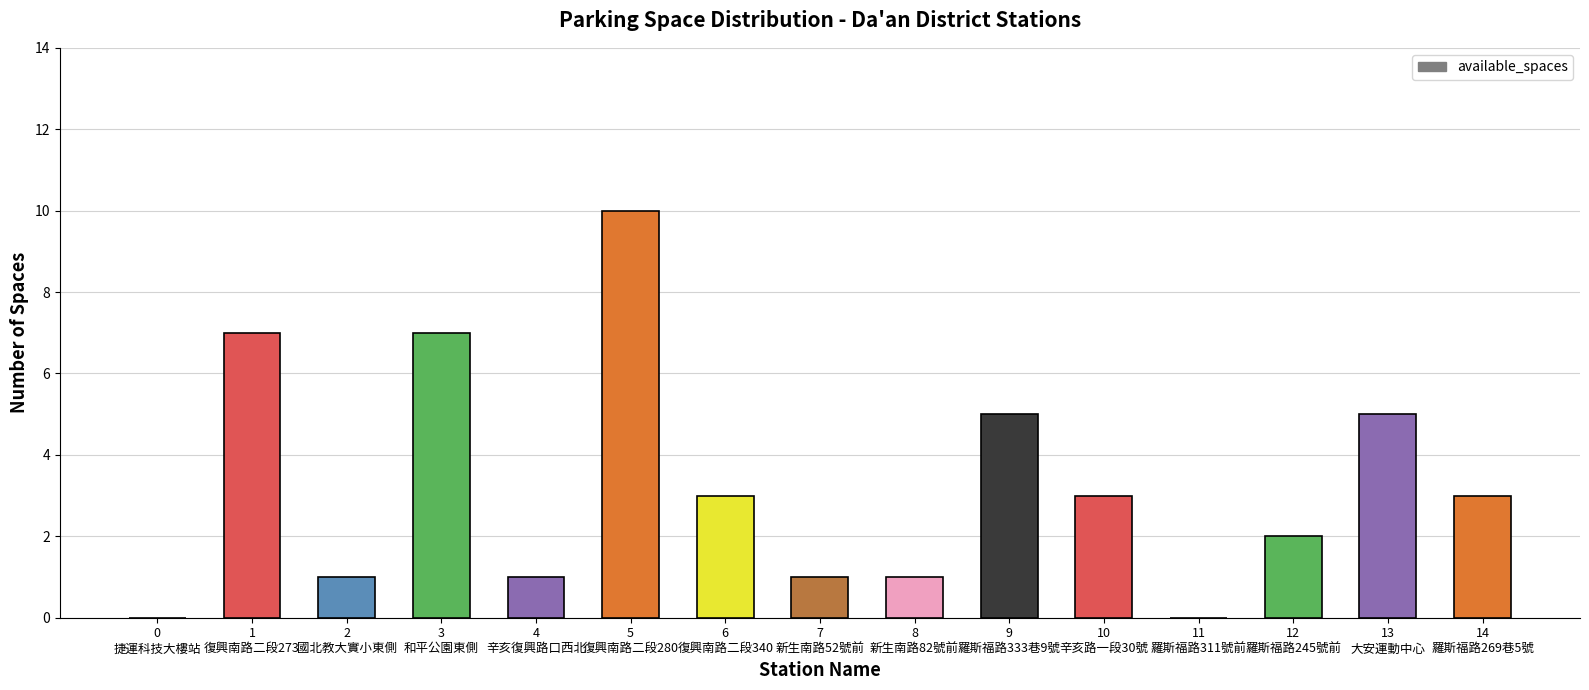

What is the maximum value shown in the chart?

10